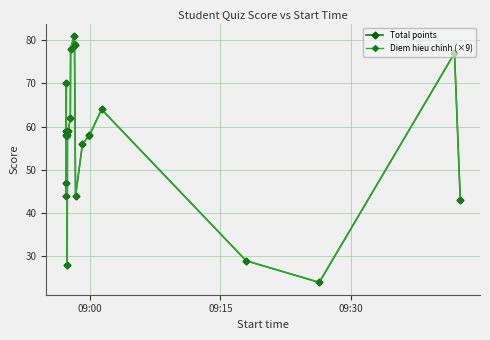

Does the chart have visible grid lines?

Yes